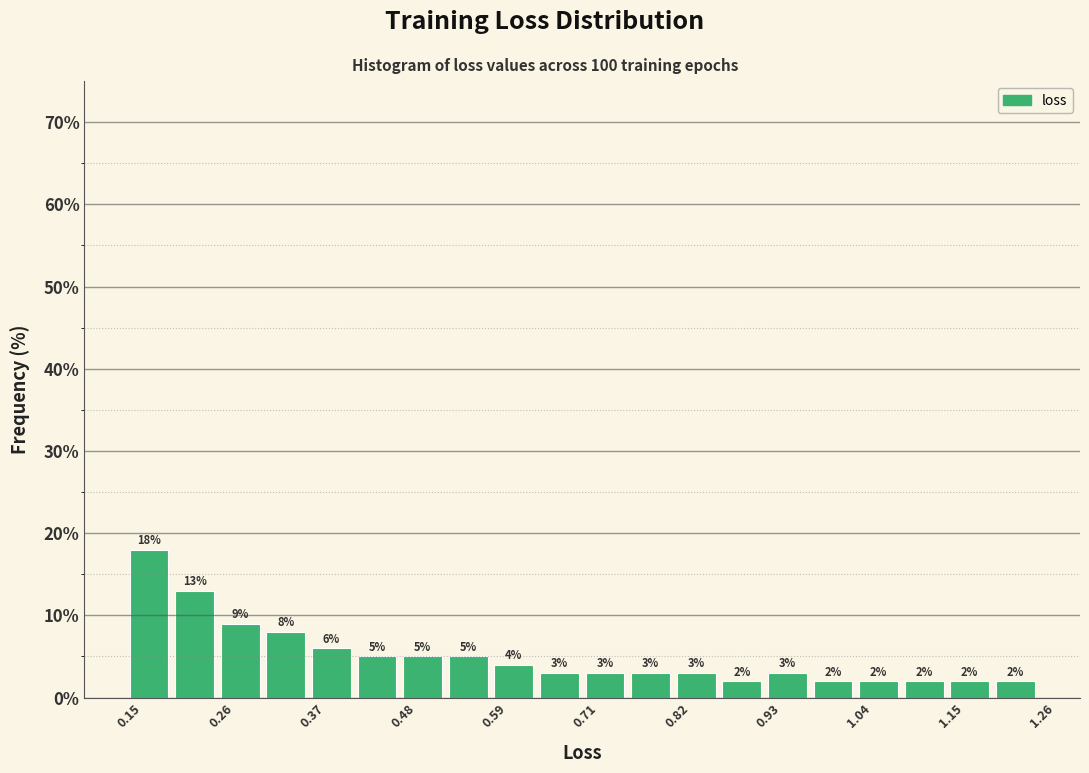

Around what value on the x-axis is the tallest bar? Give the approximate position of its centre, as read against the axis.

0.18